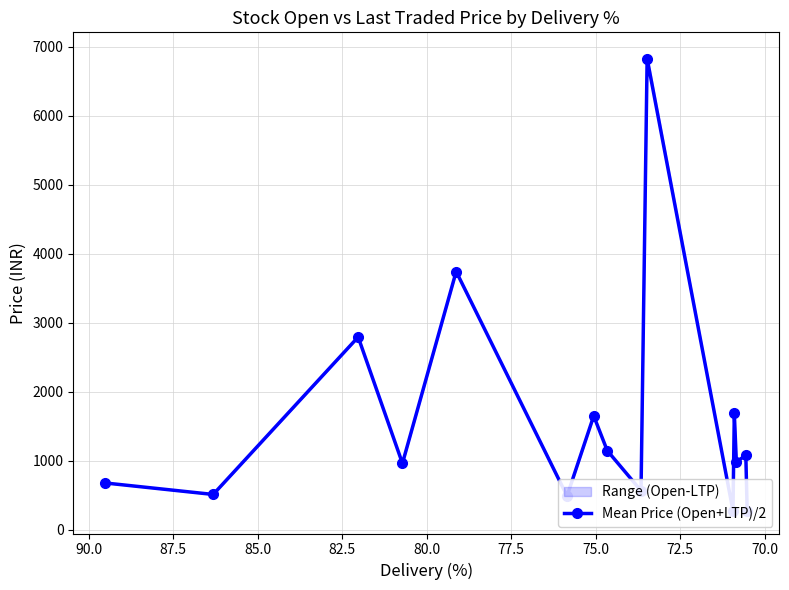

Does the chart have visible grid lines?

Yes